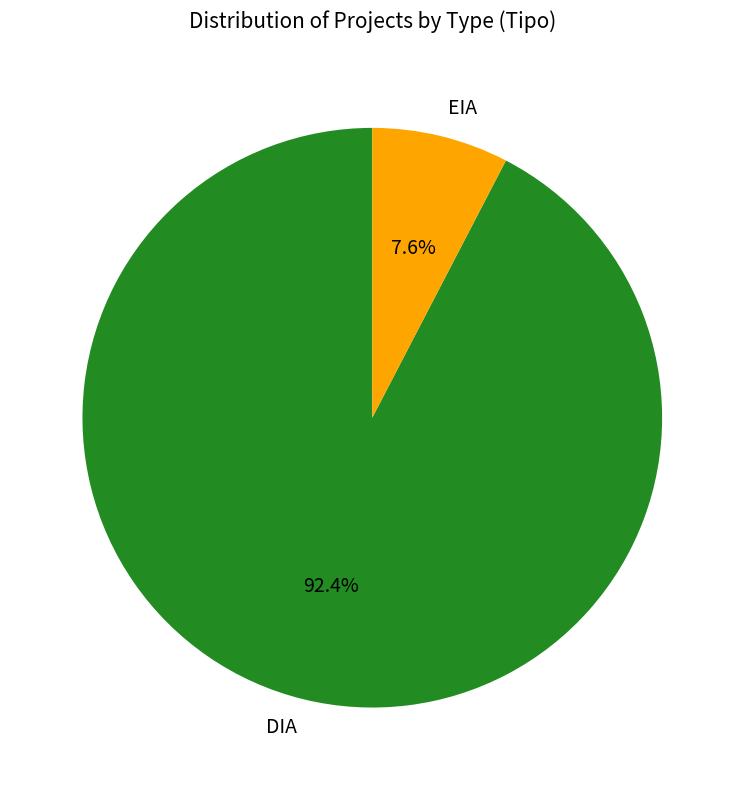

Is there any slice that represents more than half of the pie?

Yes